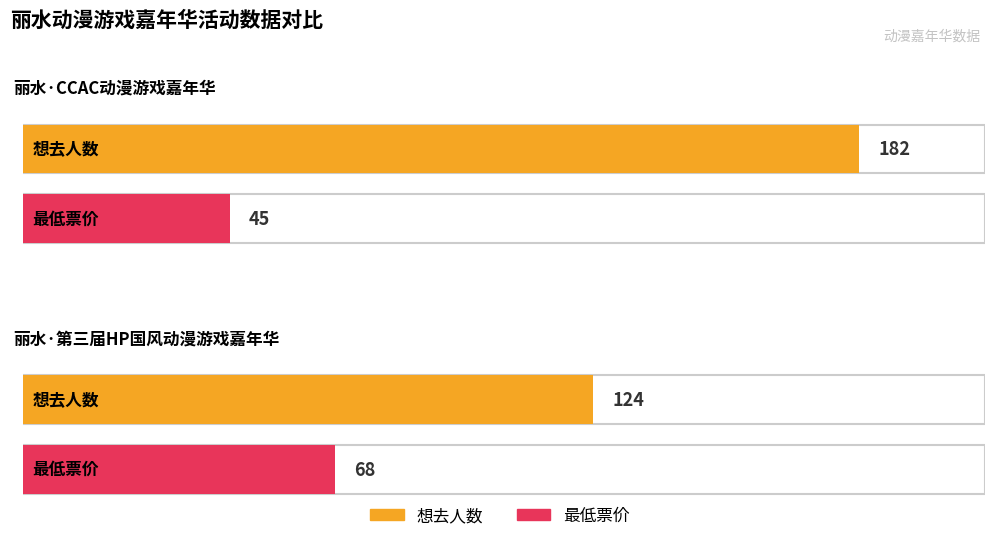

What is the sum of the 最低票价 values at 丽水·CCAC动漫游戏嘉年华 and 丽水·第三届HP国风动漫游戏嘉年华?

113